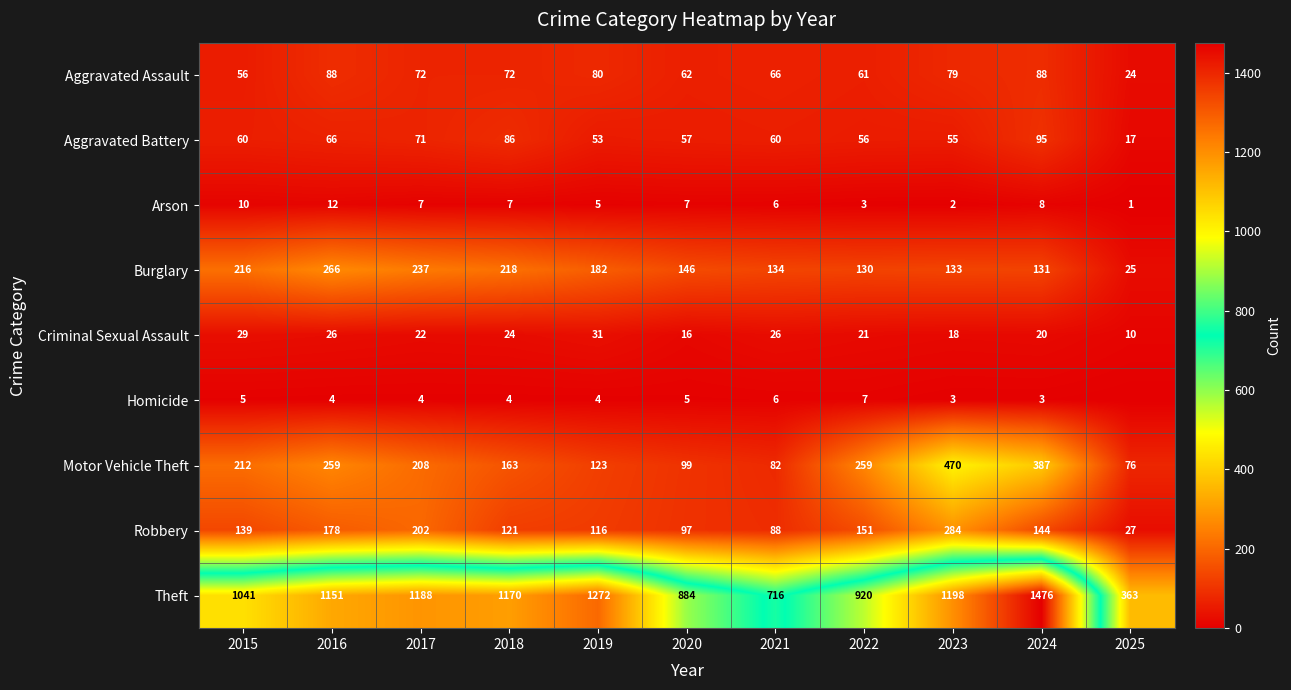

At which label does Aggravated Battery reach its minimum?

2025